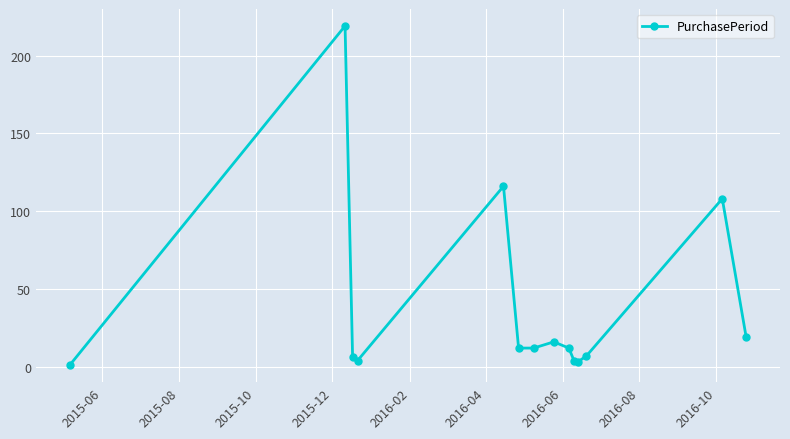

What is the sum of all values?

539